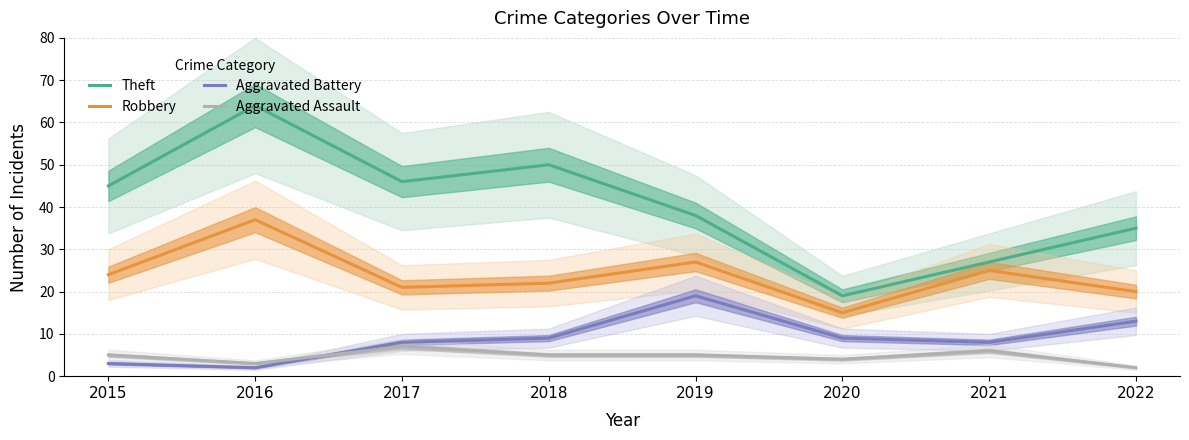

What is the value of the Aggravated Assault point at the 4th from the left?

5